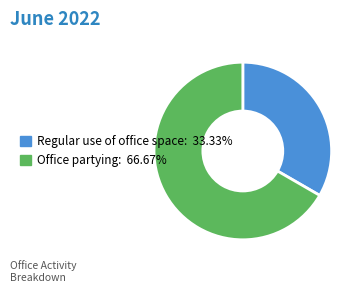

Which has a higher value, Office partying or Regular use of office space?

Office partying